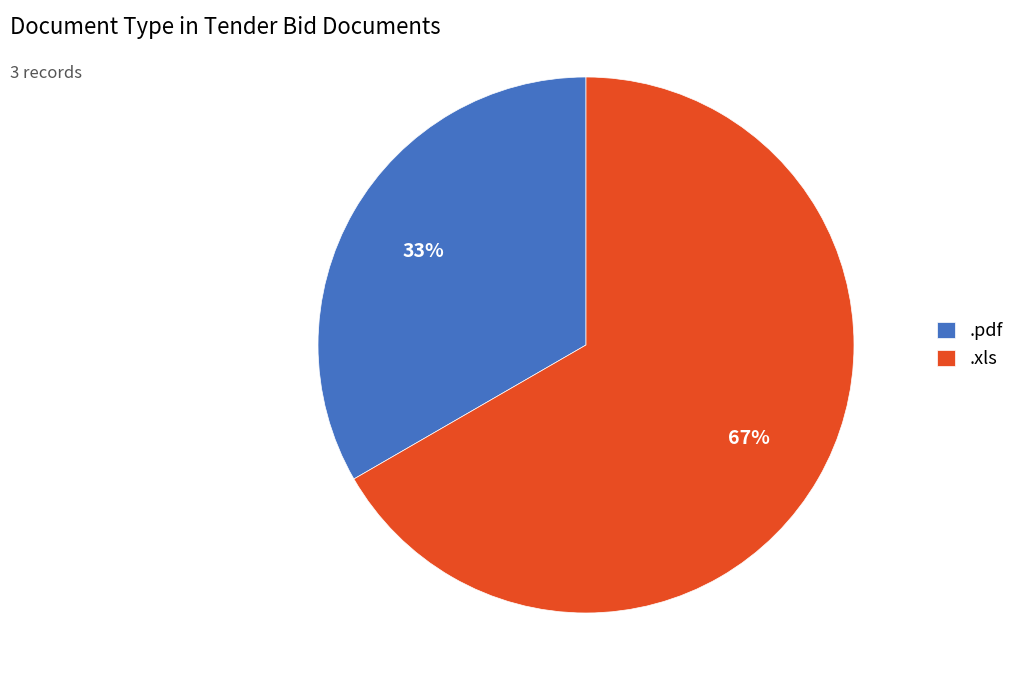

Is the sum of .pdf and .xls greater than half?

Yes